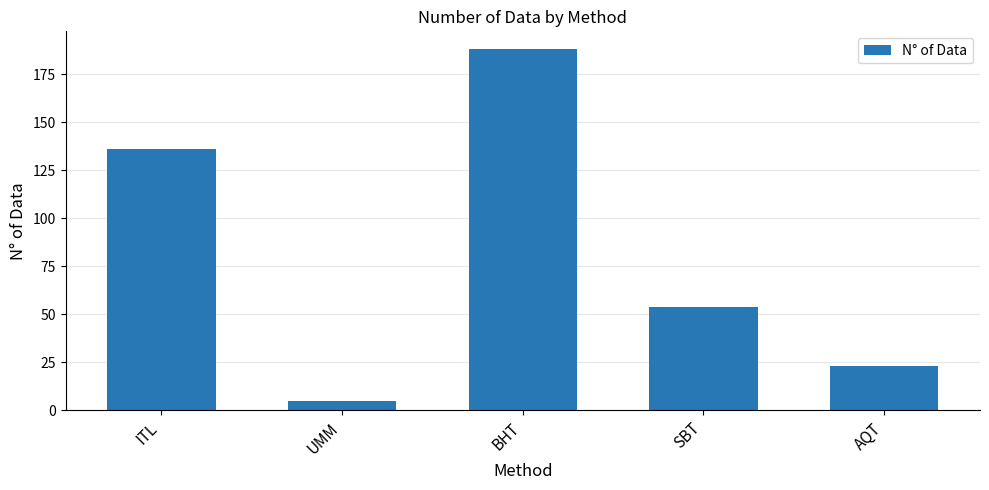

List the labels in order of value, smallest first.

UMM, AQT, SBT, ITL, BHT